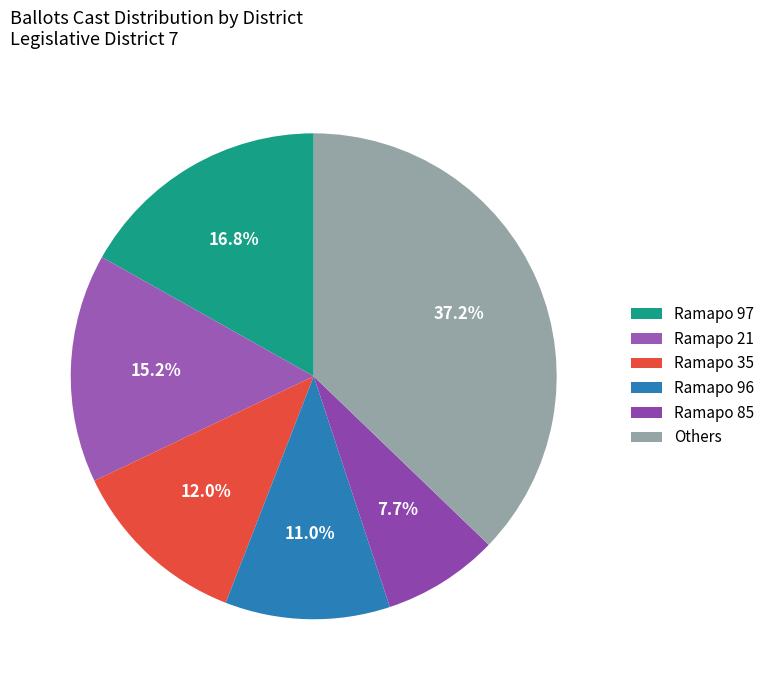

How many segments does this pie chart have?

6